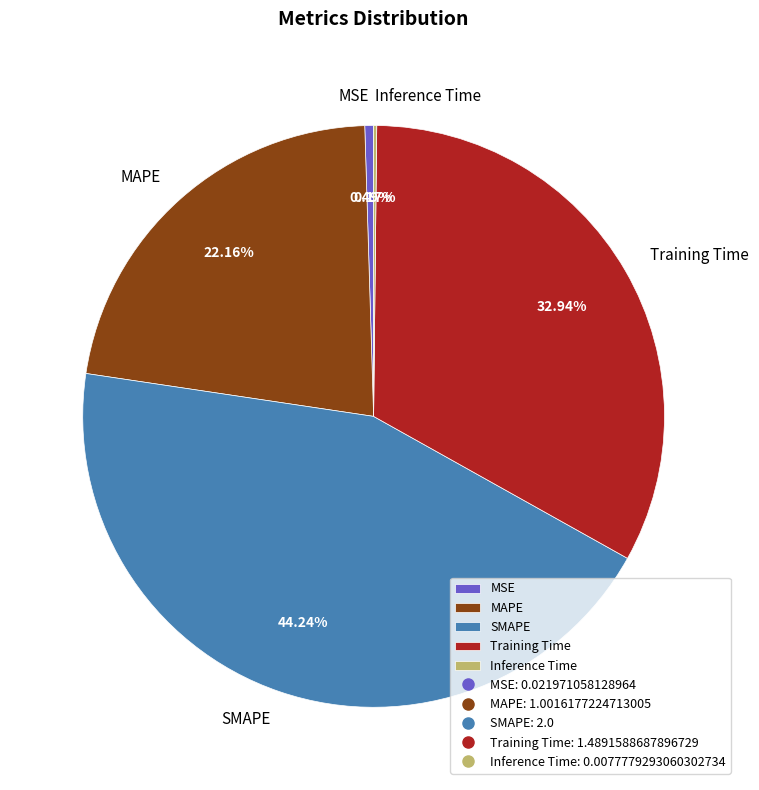

Combined, what portion of the pie is Training Time and MSE?

33.4%